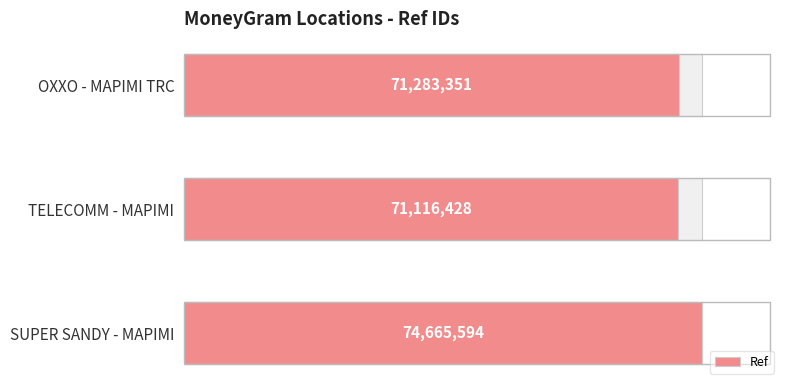

True or false: the data shows 74665594 at SUPER SANDY - MAPIMI.

True